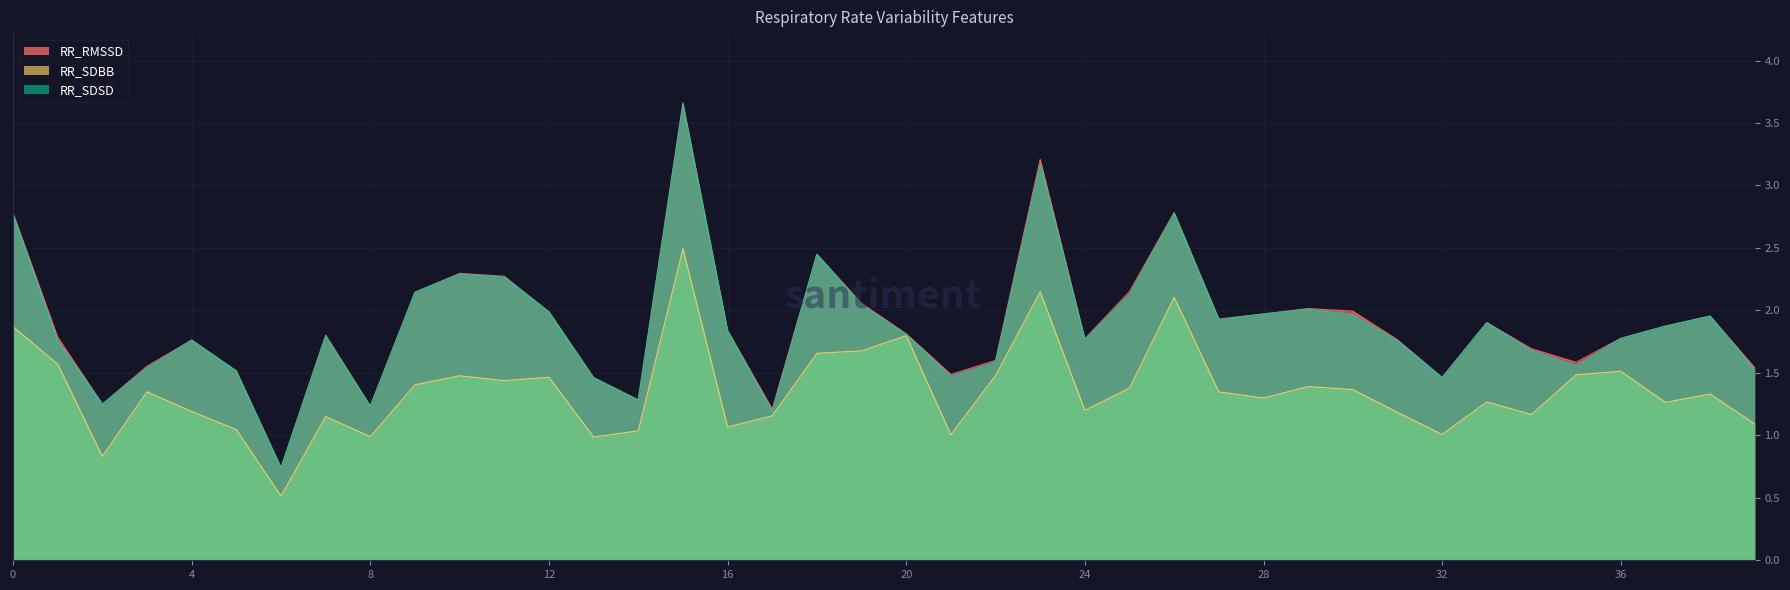

True or false: RR_SDSD and RR_SDBB intersect in this chart.

False